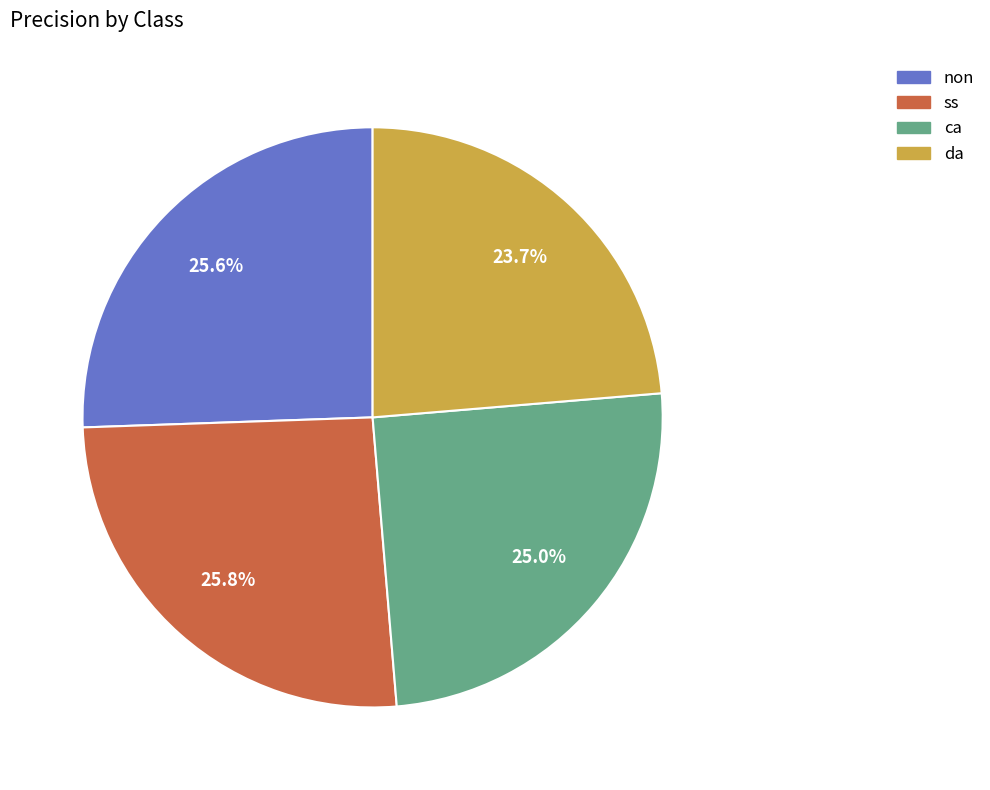

Count the number of slices in the pie.

4